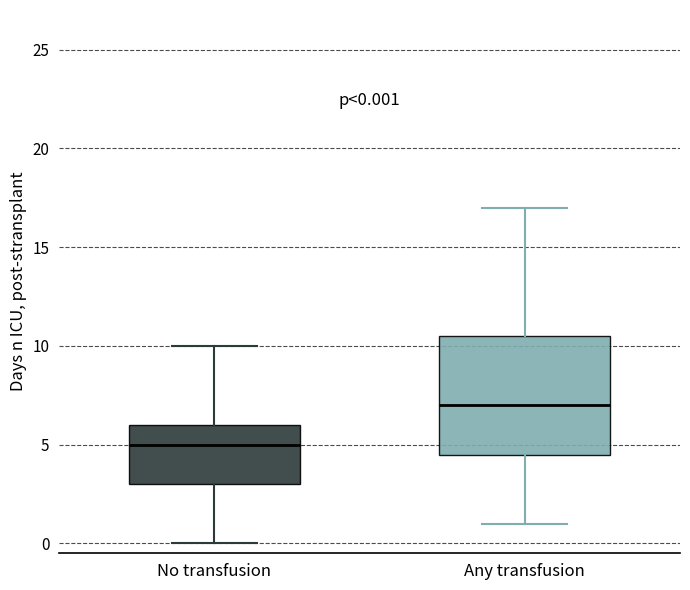

Which box has the highest median line?

Any transfusion